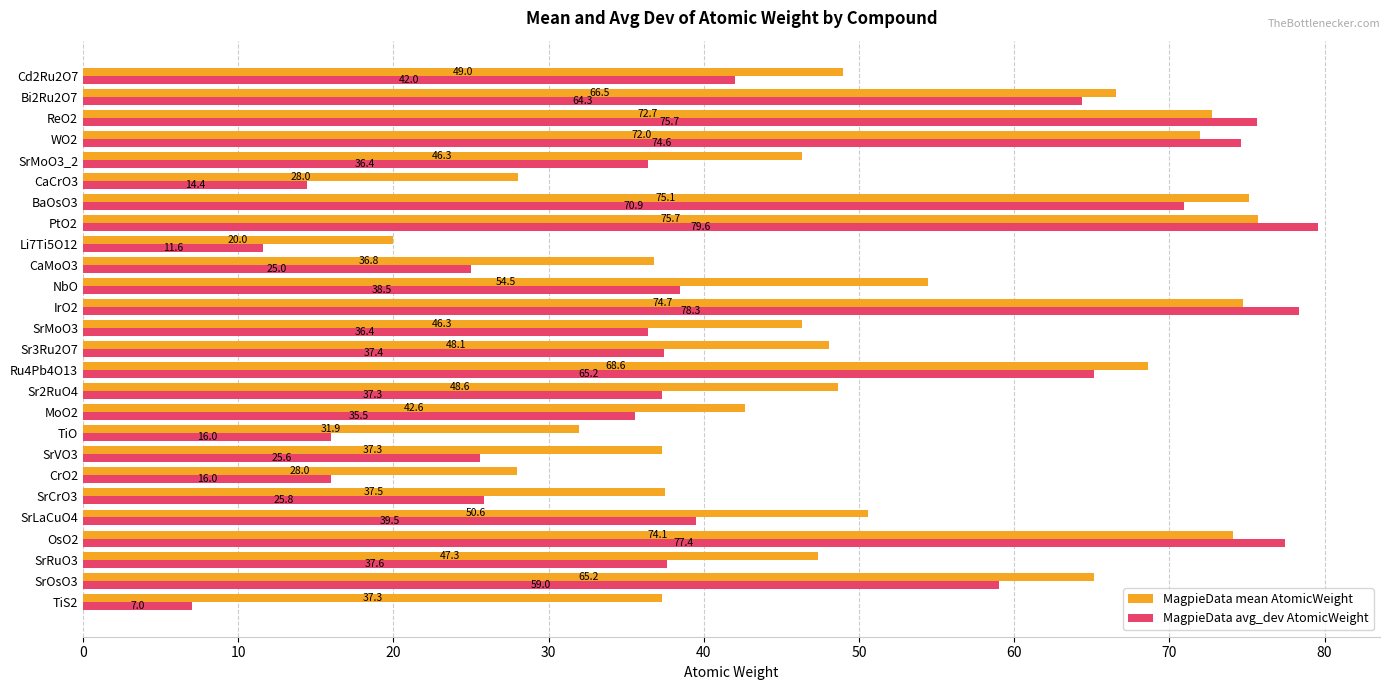

At which label is MagpieData mean AtomicWeight closest to 47?

SrRuO3